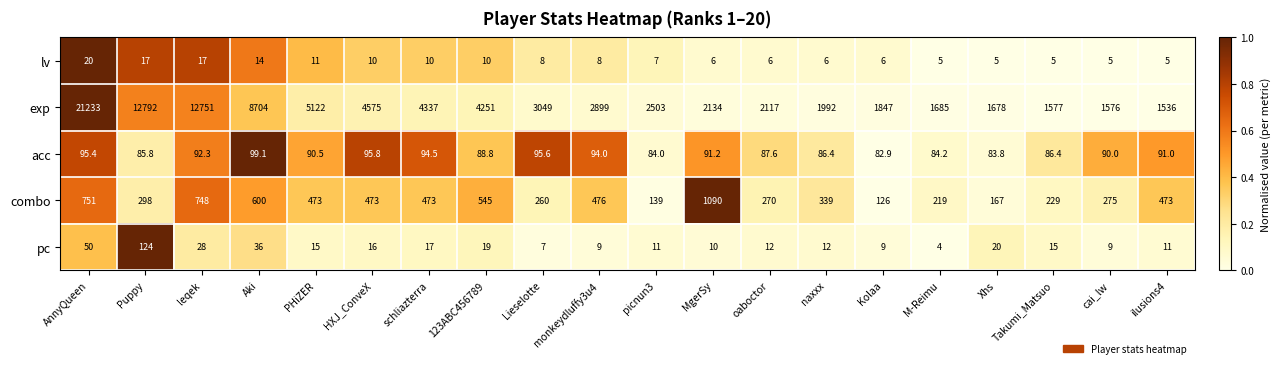

At which category does the chart reach its minimum across all series?

M-Reimu